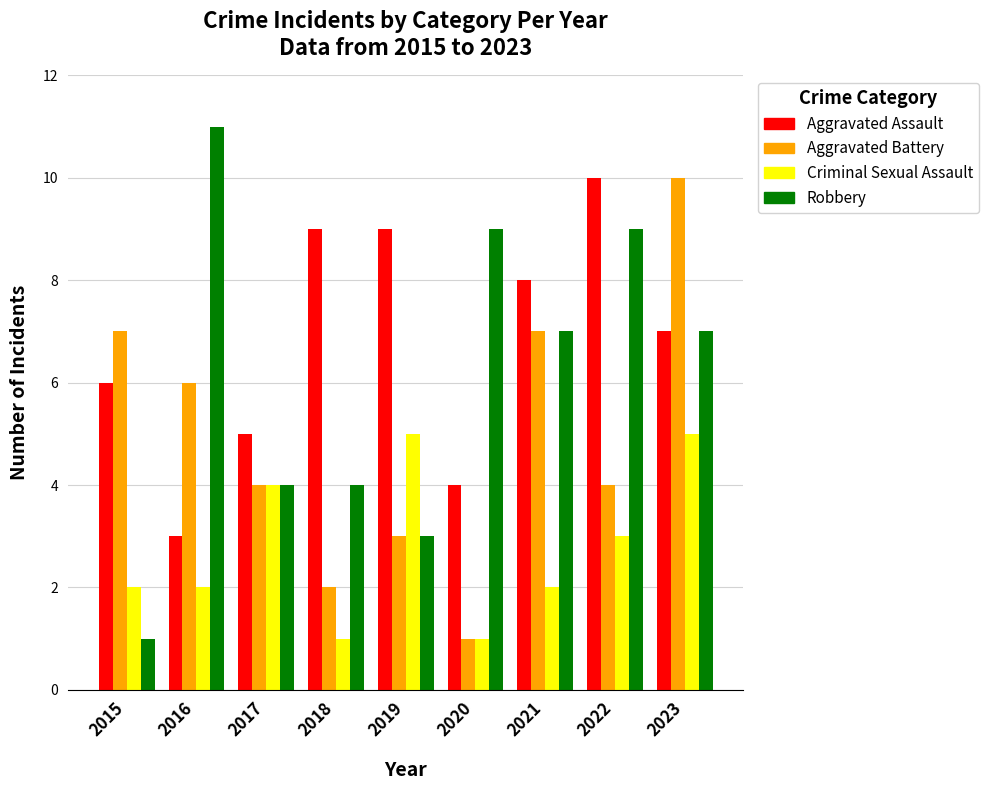

Reading left to right, extract all data points from this chart.

Aggravated Assault: 6	3	5	9	9	4	8	10	7
Aggravated Battery: 7	6	4	2	3	1	7	4	10
Criminal Sexual Assault: 2	2	4	1	5	1	2	3	5
Robbery: 1	11	4	4	3	9	7	9	7